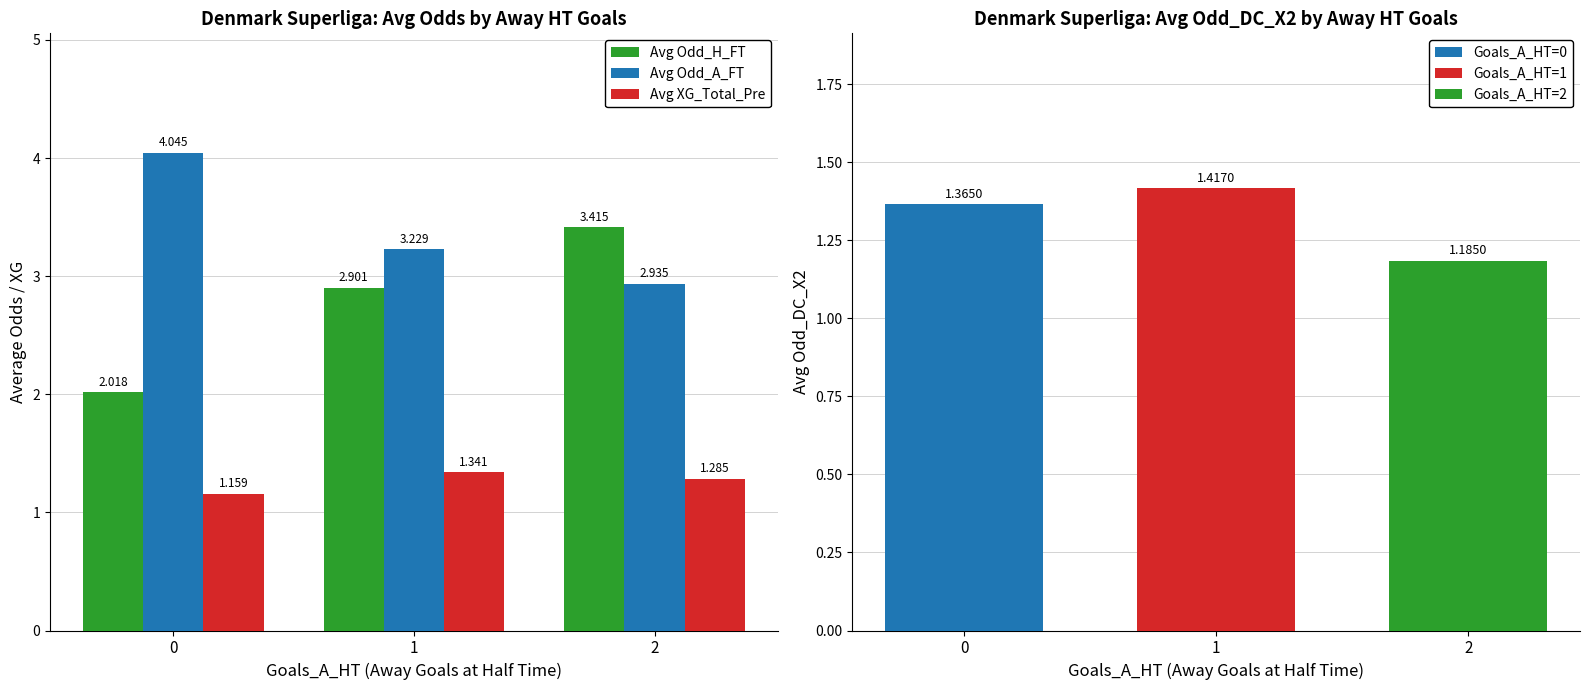

What is the minimum value shown in the chart?

1.2